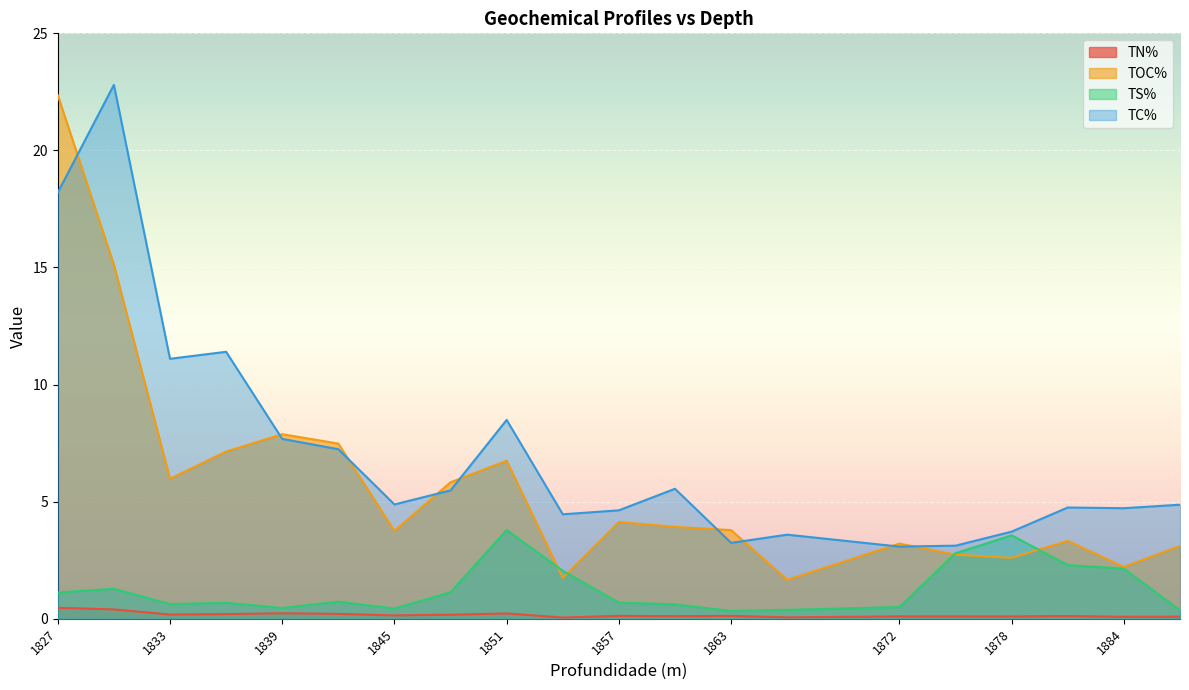

Where do TC% and TOC% first cross each other?

1827 and 1830